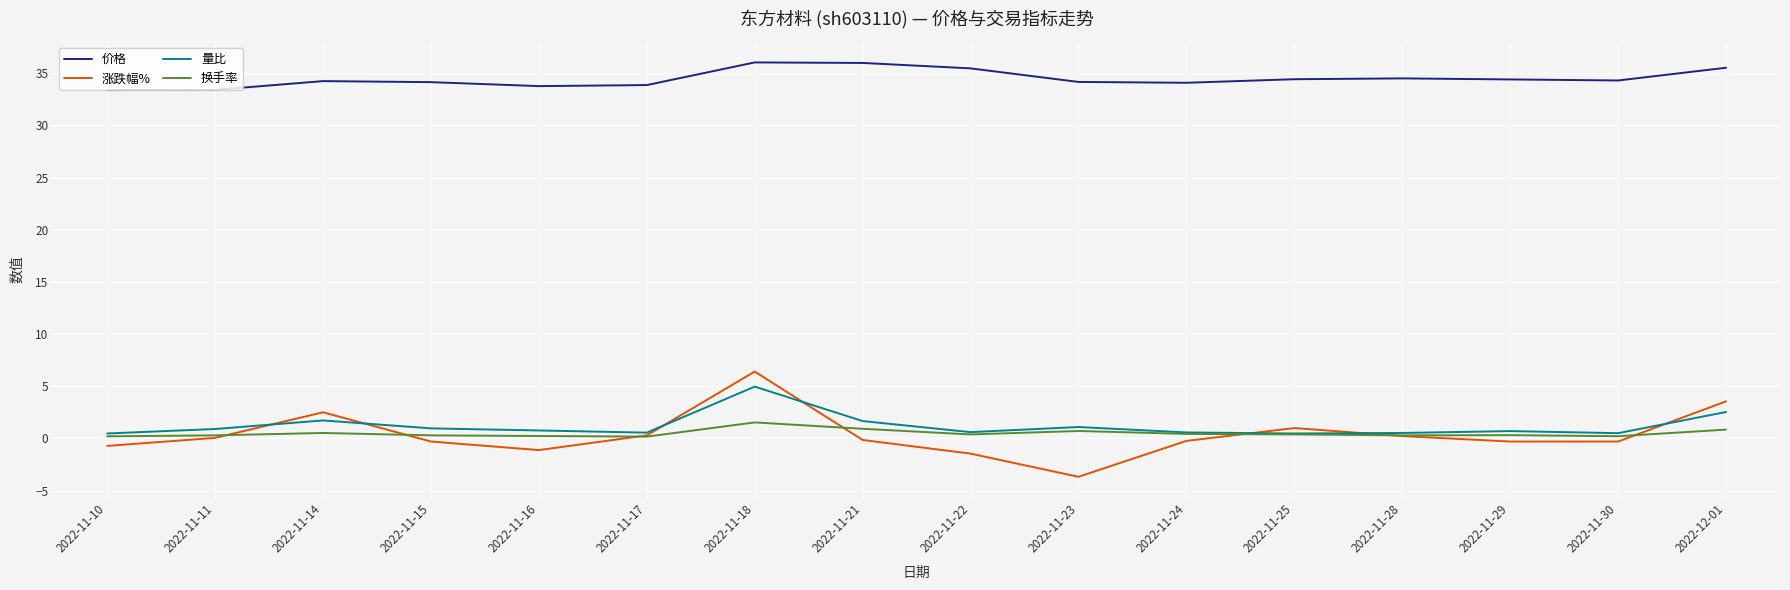

At which category is the sum across all series the highest?

2022-11-18